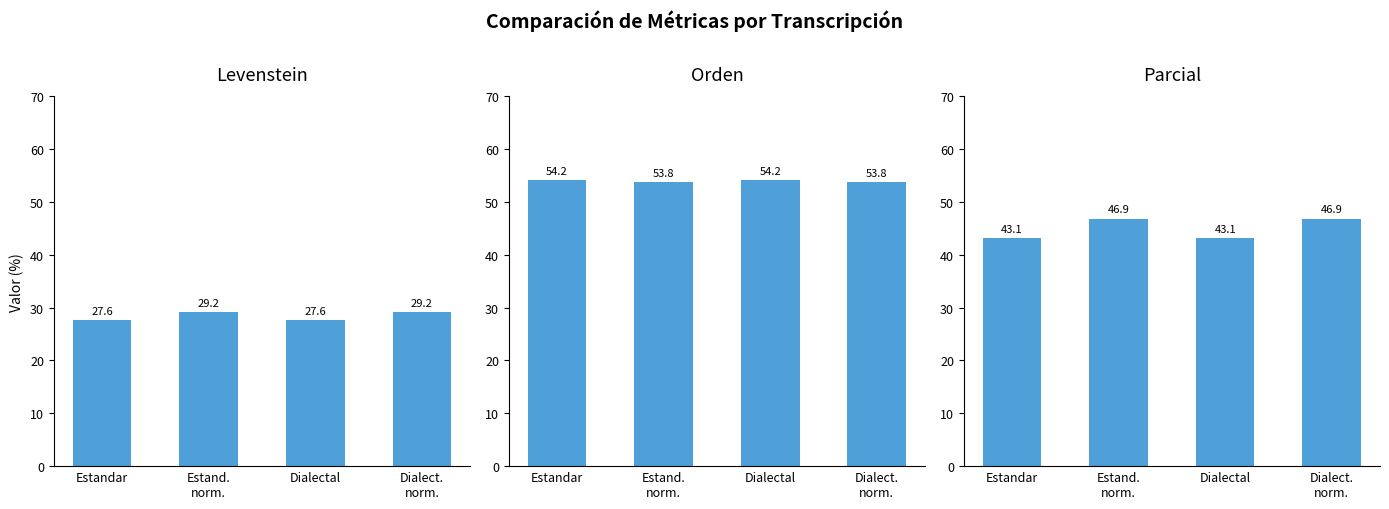

What is the sum of the Parcial values at Estand.
norm. and Dialectal?

90.0